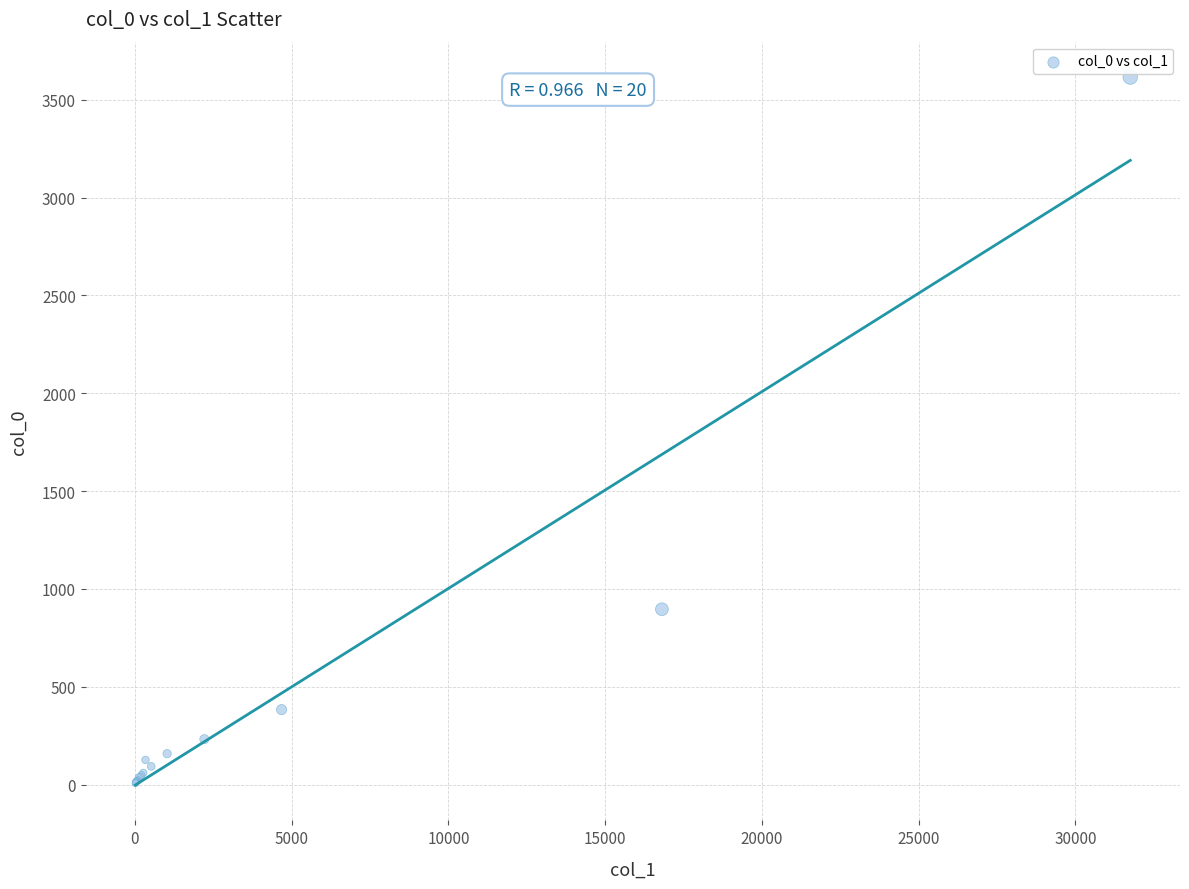

What Y value in the scatter plot is closest to 1811?

896